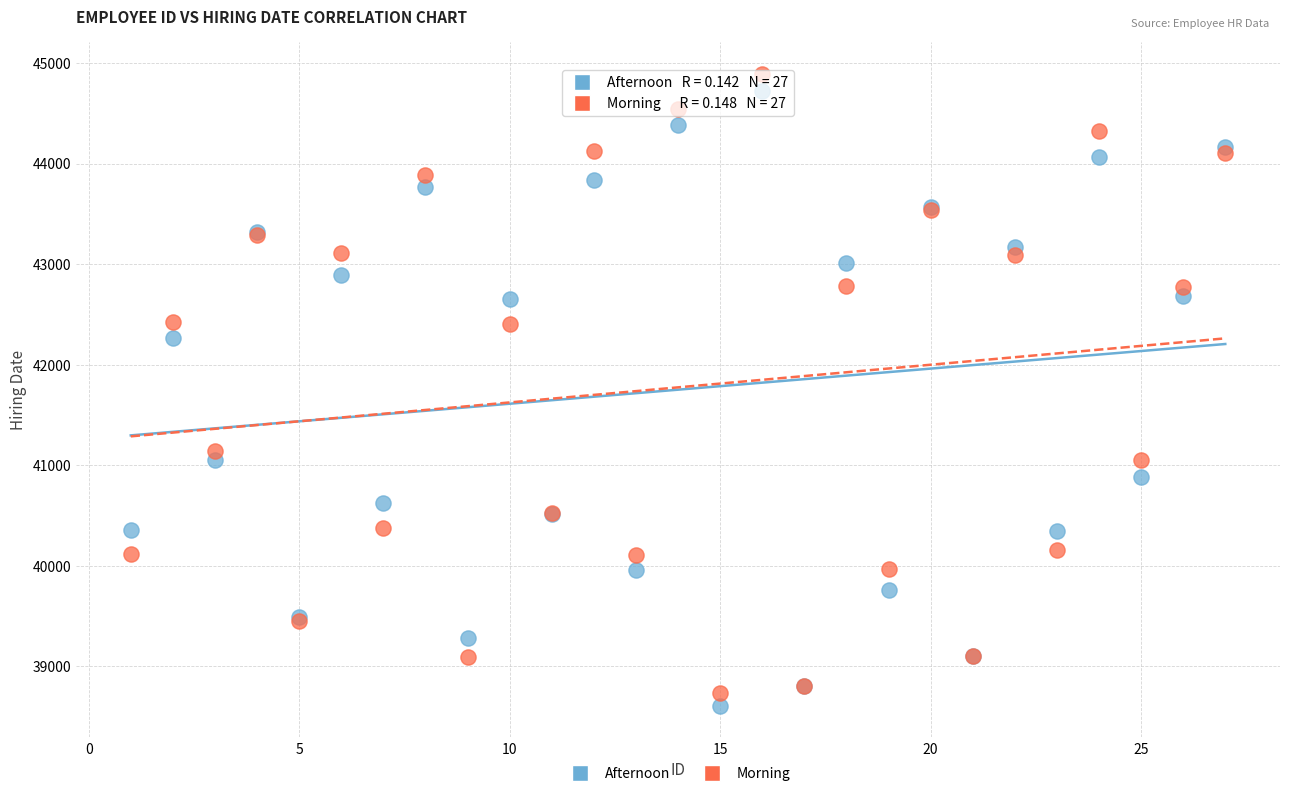

In the Afternoon series, what Y value is closest to 41665?

42262